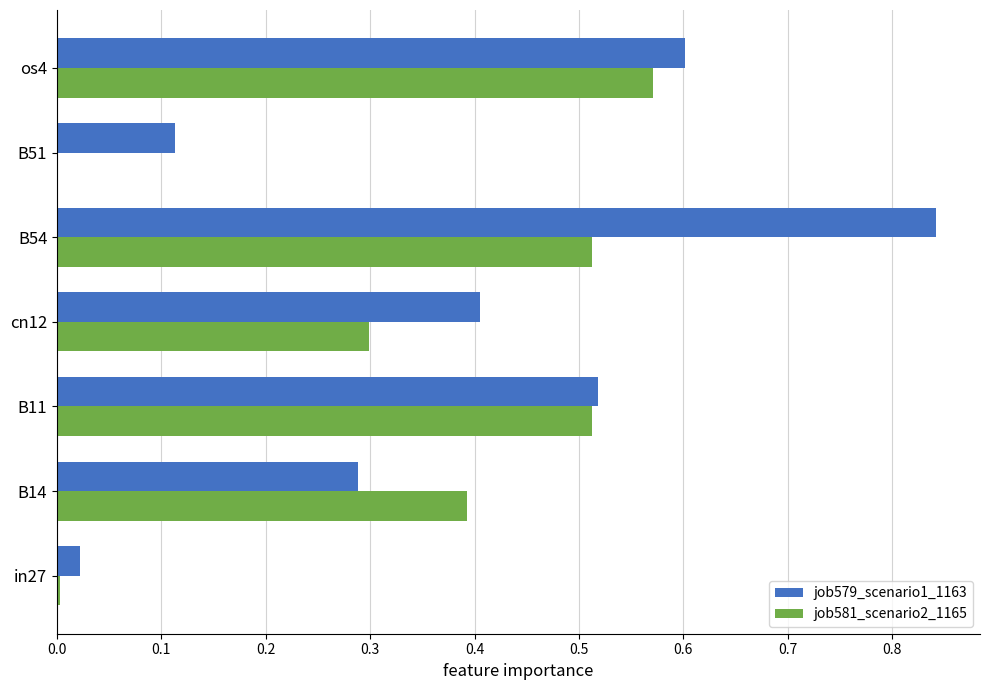

The job579_scenario1_1163 series shows 0.6 at os4. True or false?

True